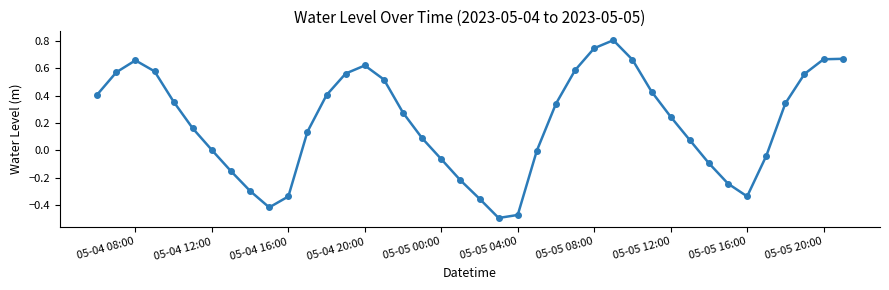

What is the greatest value displayed?

0.8